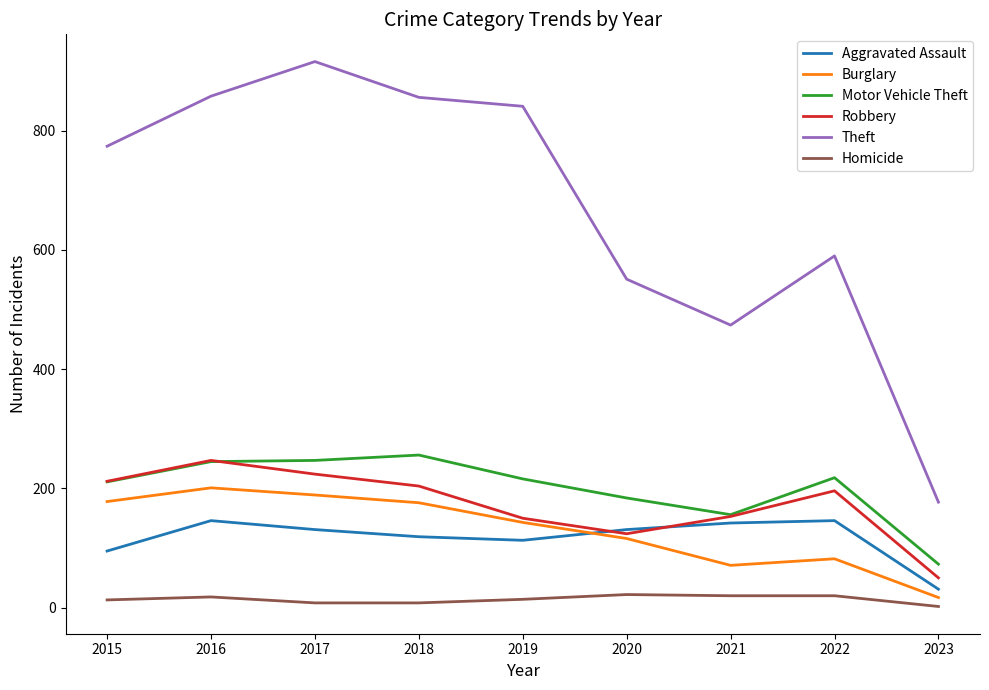

At which category does Burglary reach its first local valley?

2021